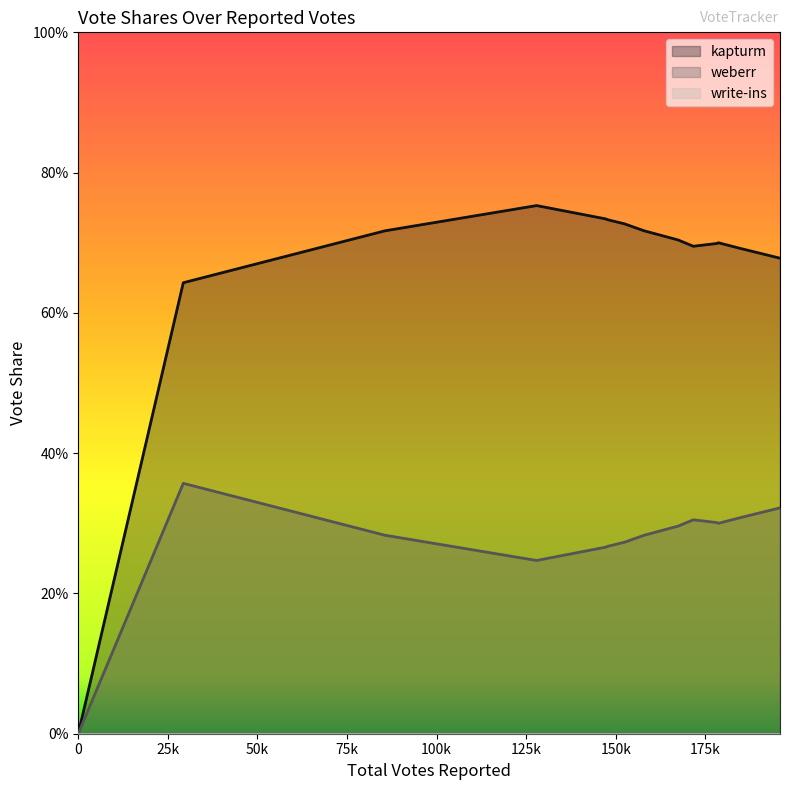

How many values in the weberr series exceed 0?

13